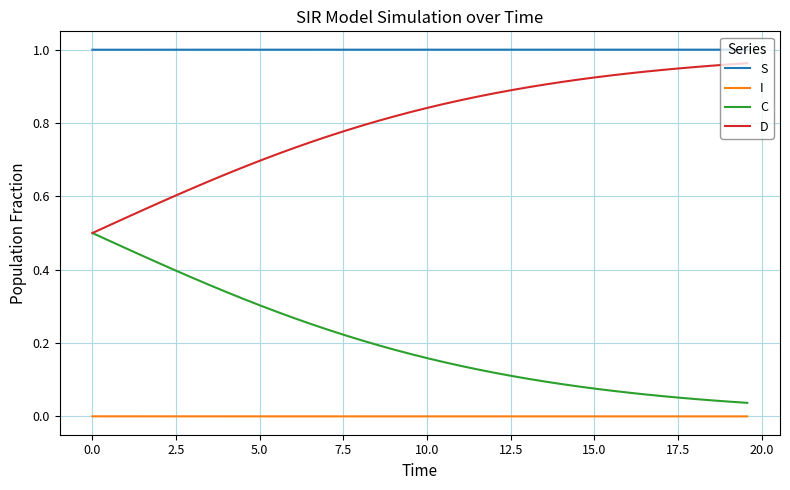

List the series in order of their overall mean, highest first.

S, D, C, I